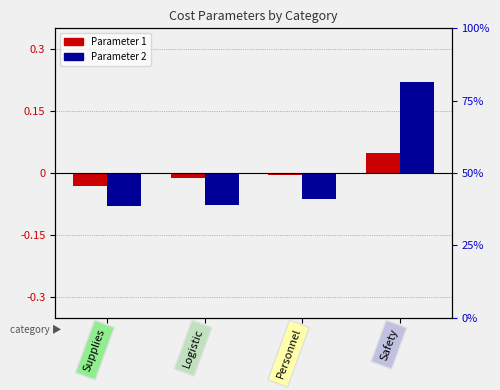

At which label does Parameter 2 first exceed 0?

Safety